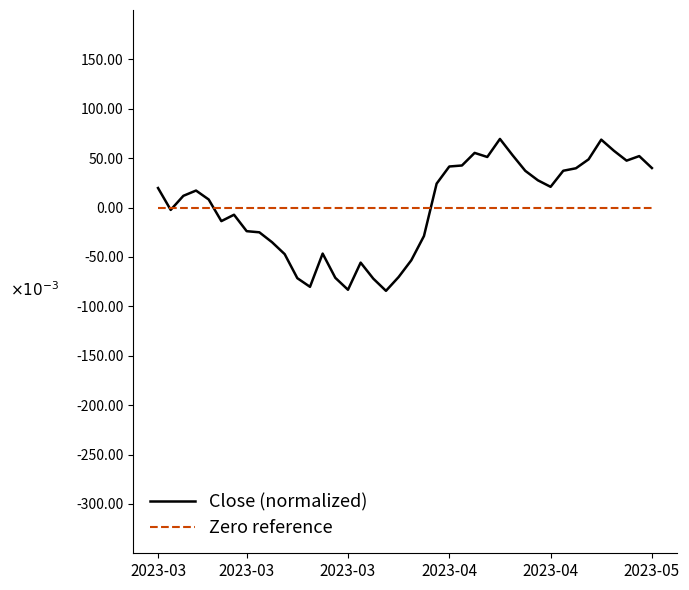

Reading left to right, what are all the values shown in this chart?

Close (normalized): 0.0	-0.0	0.0	0.0	0.0	-0.0	-0.0	-0.0	-0.0	-0.0	-0.0	-0.1	-0.1	-0.0	-0.1	-0.1	-0.1	-0.1	-0.1	-0.1	-0.1	-0.0	0.0	0.0	0.0	0.1	0.1	0.1	0.1	0.0	0.0	0.0	0.0	0.0	0.0	0.1	0.1	0.0	0.1	0.0
Zero reference: 0.0	0.0	0.0	0.0	0.0	0.0	0.0	0.0	0.0	0.0	0.0	0.0	0.0	0.0	0.0	0.0	0.0	0.0	0.0	0.0	0.0	0.0	0.0	0.0	0.0	0.0	0.0	0.0	0.0	0.0	0.0	0.0	0.0	0.0	0.0	0.0	0.0	0.0	0.0	0.0